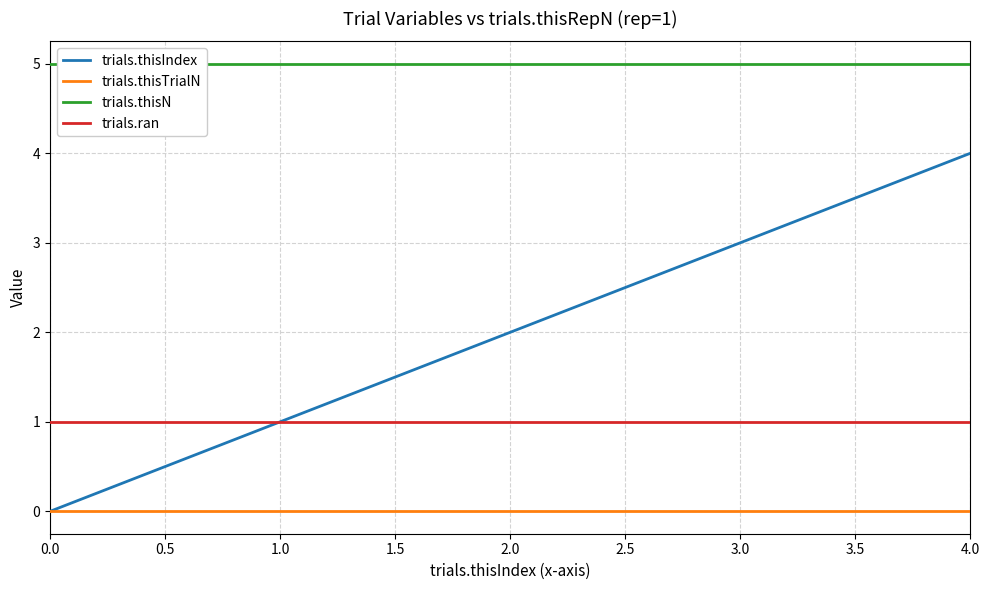

True or false: trials.thisTrialN has a value of 0 at 4.0.

True